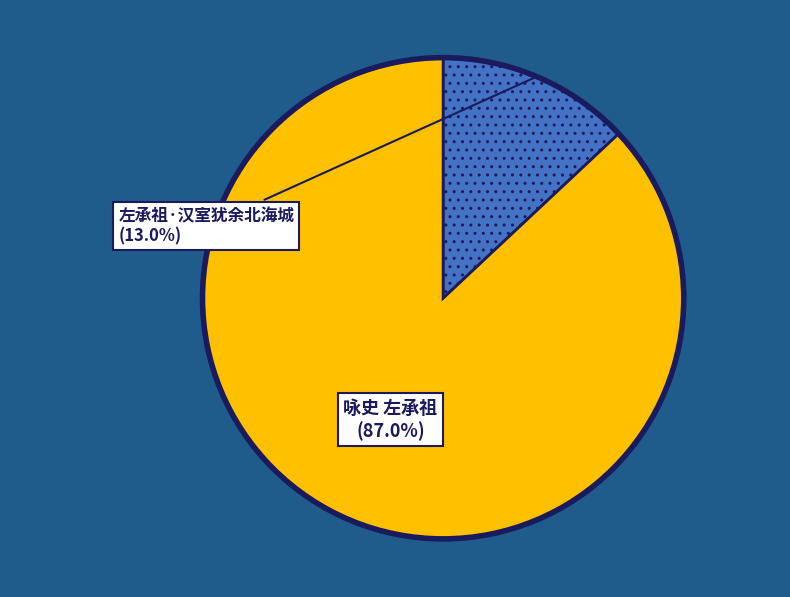

True or false: 咏史 左承祖 accounts for 94% of the total.

False